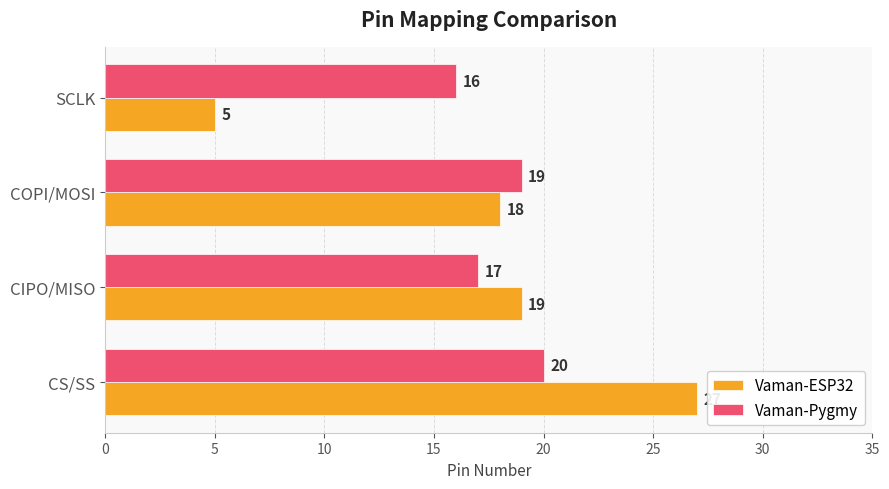

What is the difference between the maximum and second lowest values in the Vaman-Pygmy series?

3